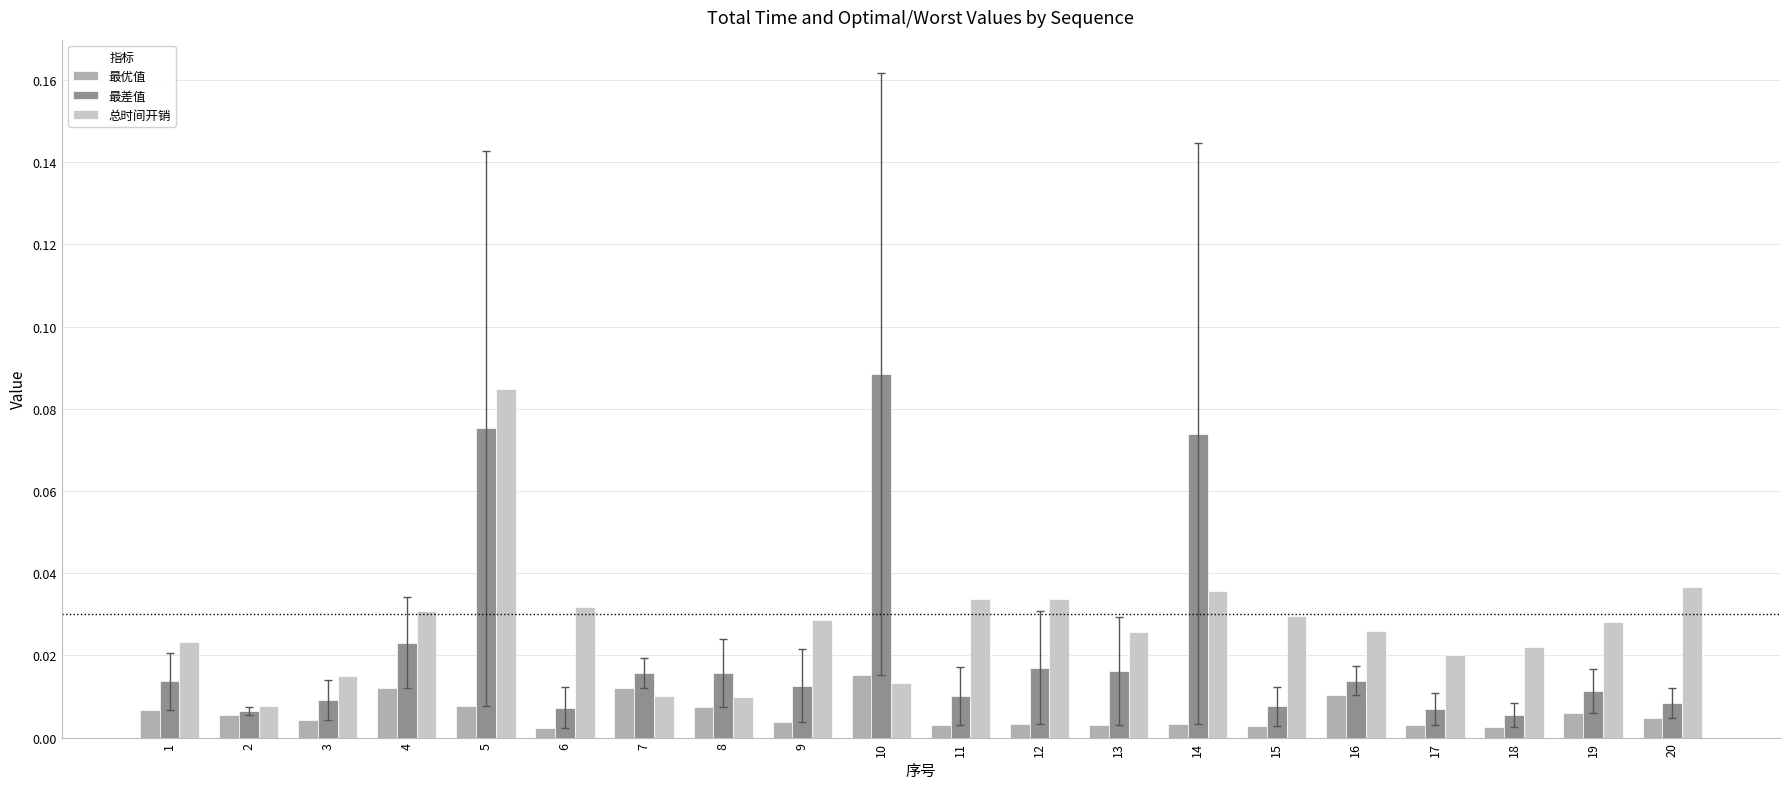

Count the 总时间开销 values in the range 0 to 1.

20